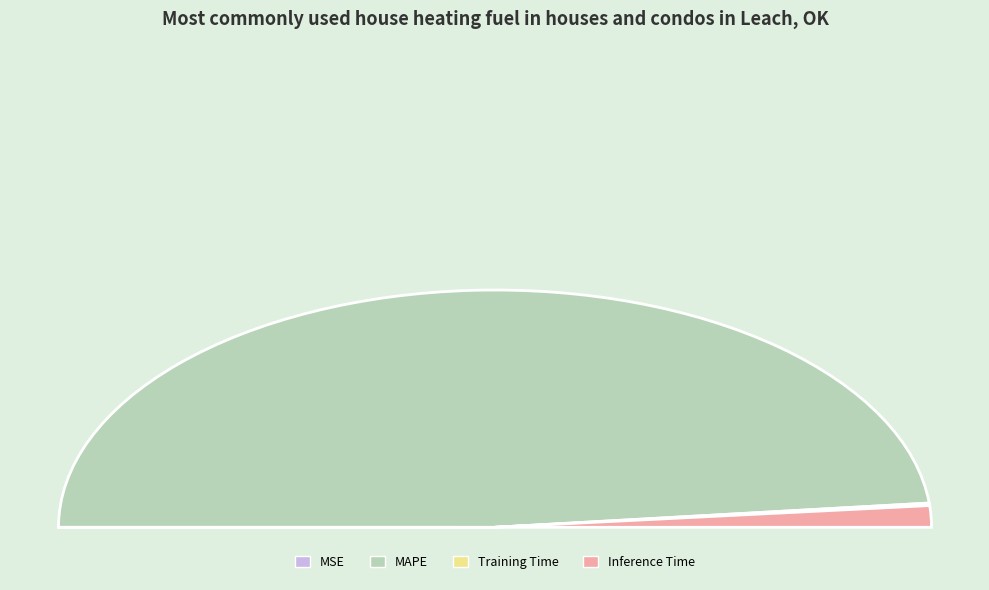

True or false: Inference Time accounts for 3% of the total.

True